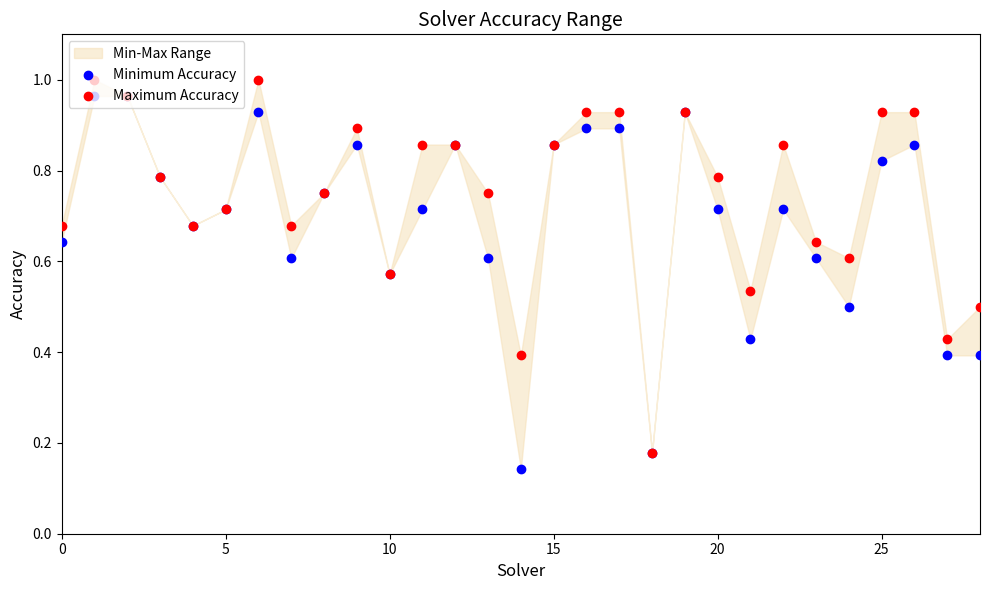

Is the value of Maximum Accuracy at 24 greater than the value of Minimum Accuracy at 20?

No